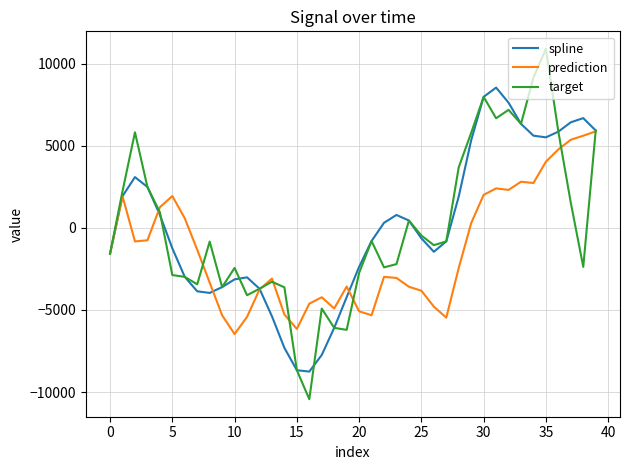

What is the lowest value of the spline series?

-8755.5